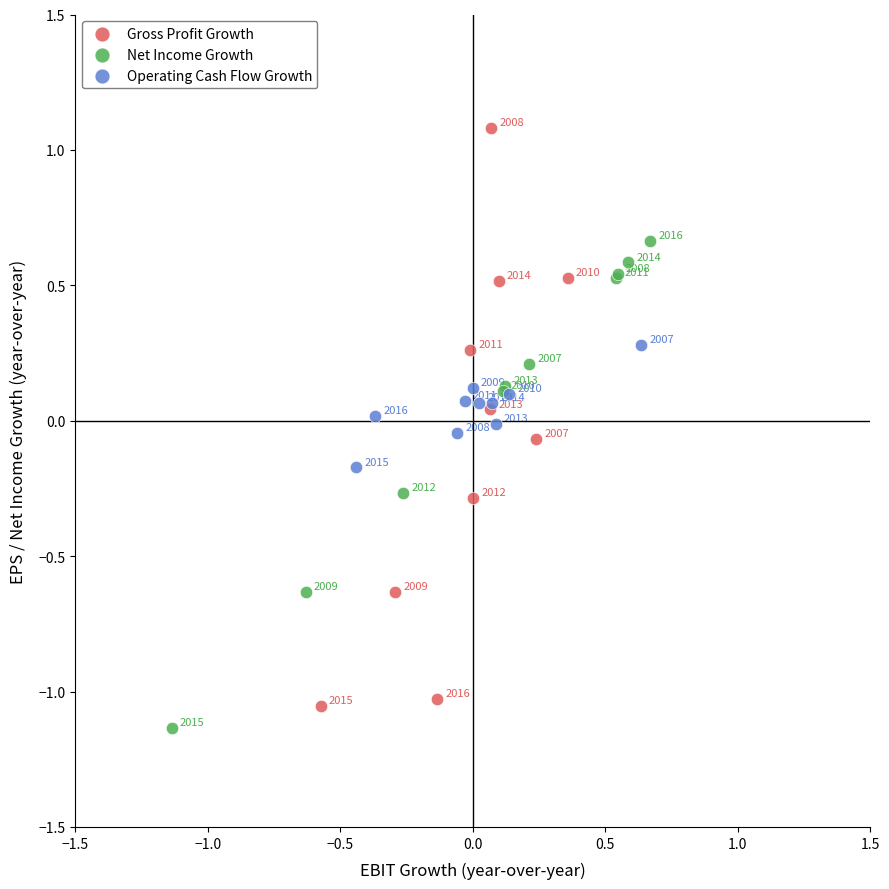

Which series contains the highest Y value?

Gross Profit Growth